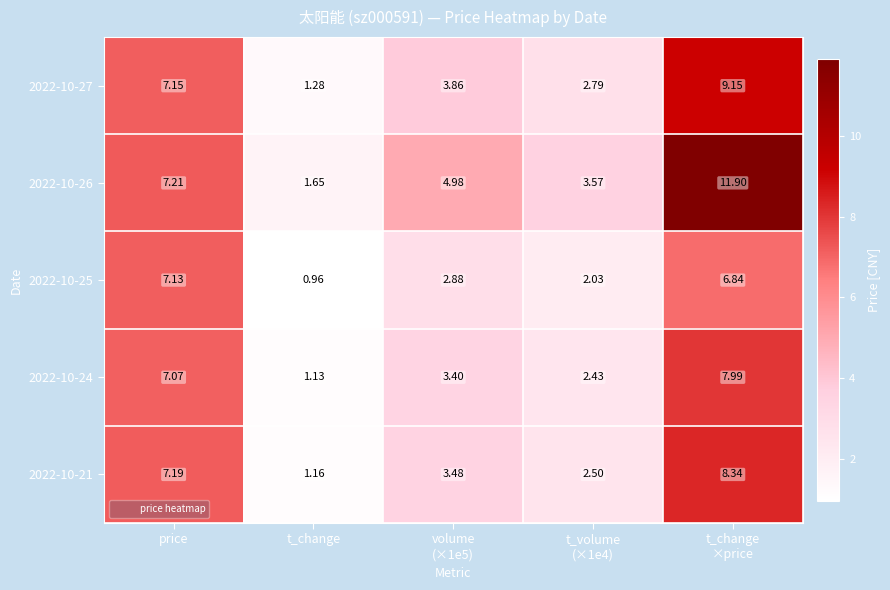

What is the spread (max minus min) of values at t_change
×price?

5.1